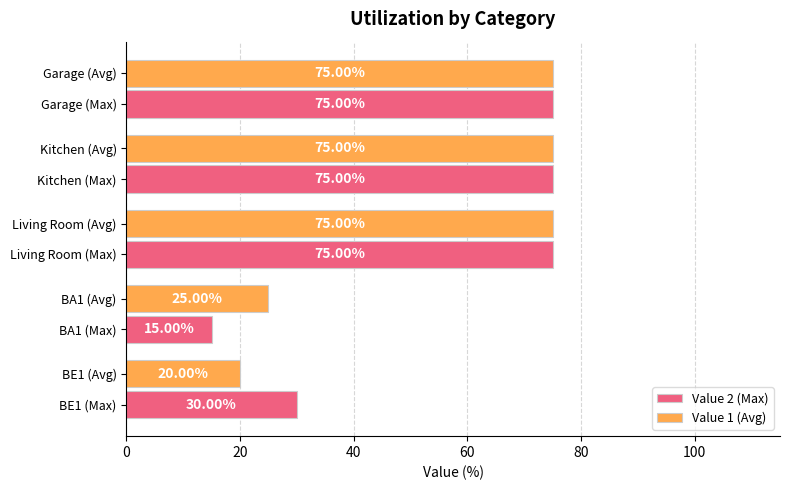

Between BA1 (Avg) and Garage (Max), which series saw the biggest shift?

Value 2 (Max)